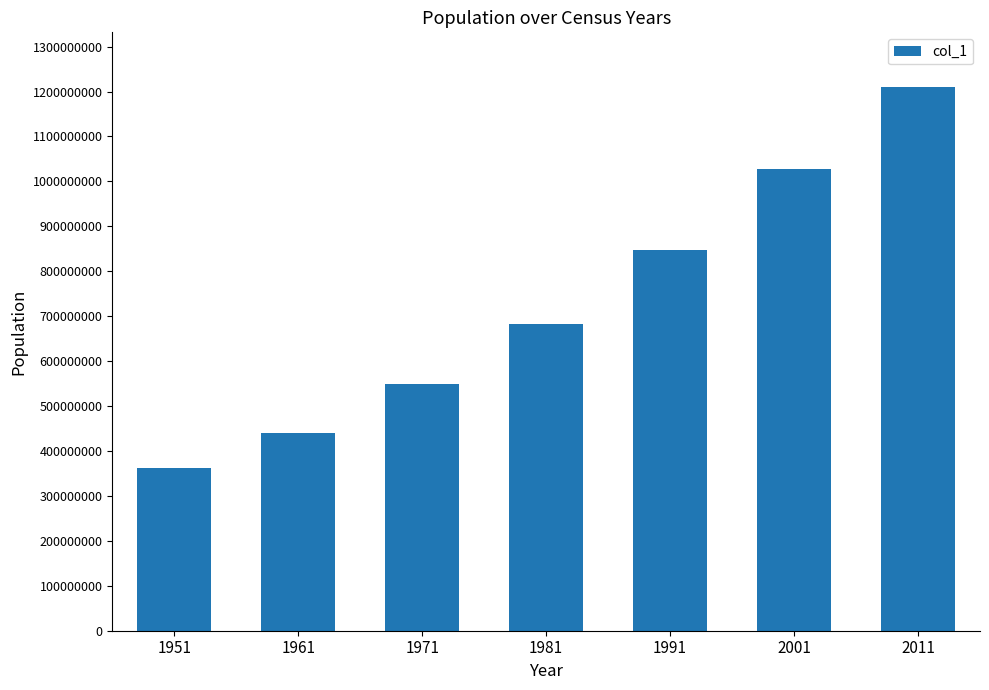

What is the maximum value shown in the chart?

1210726932